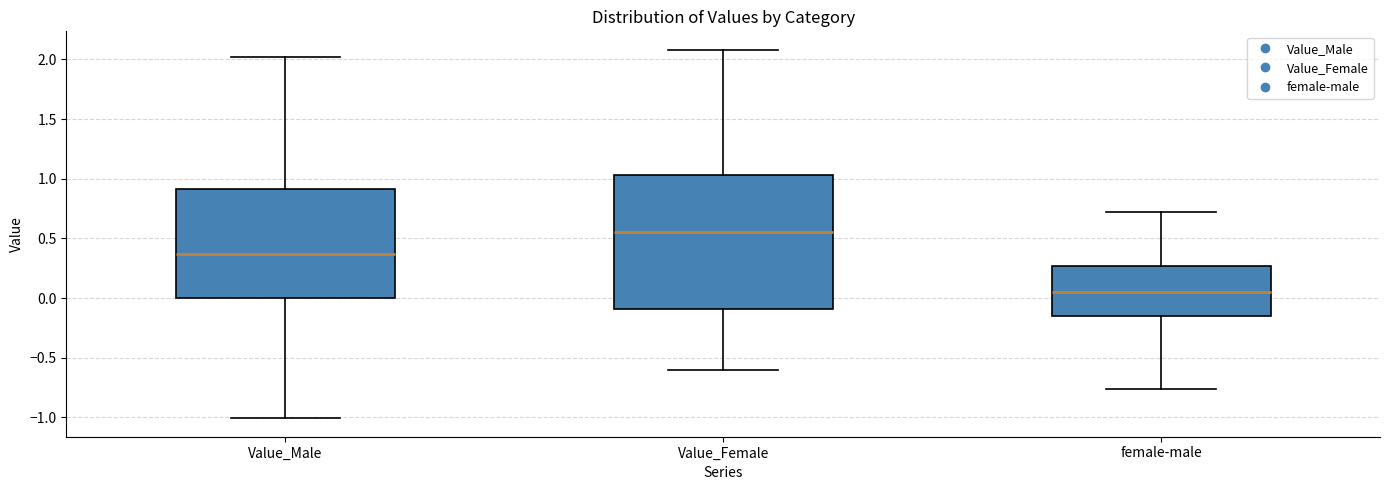

Which box's median line is the highest?

Value_Female